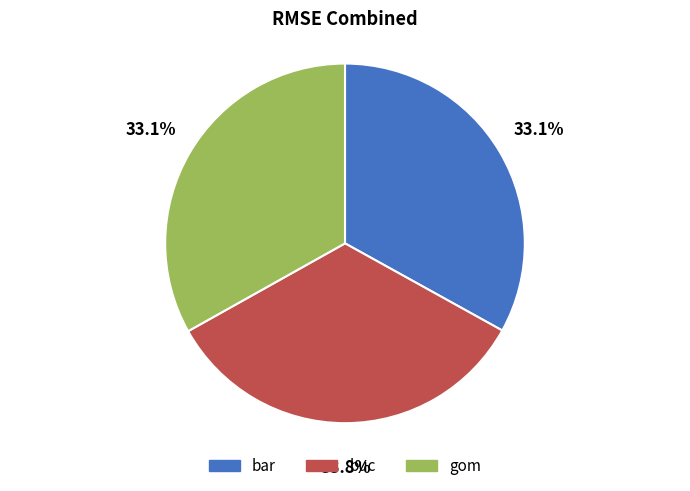

How many slices are in this pie chart?

3